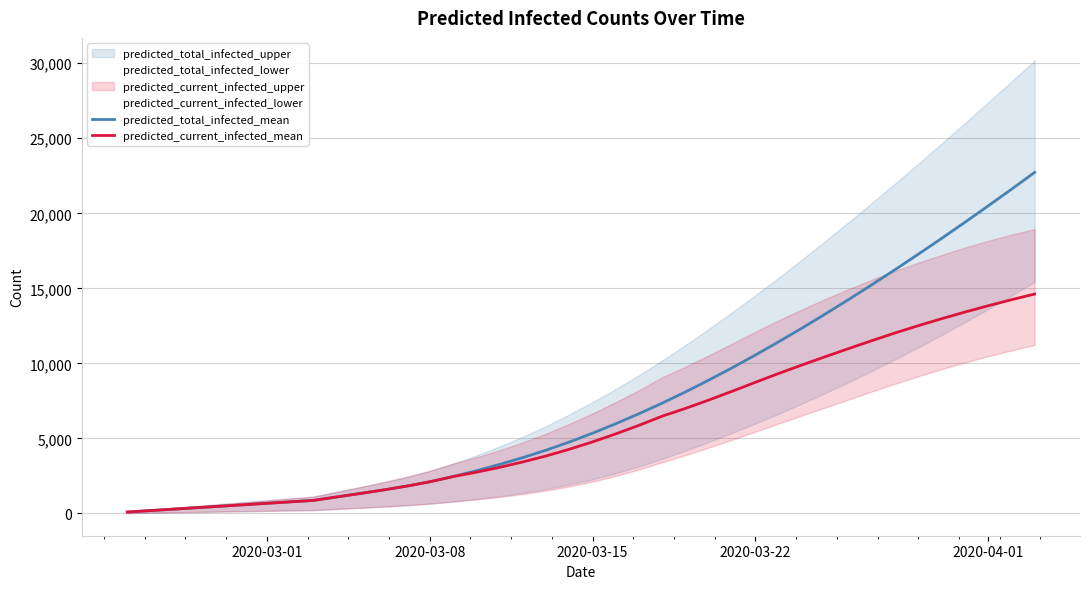

What is the value of the predicted_total_infected_mean point at the 6th from the left?

580